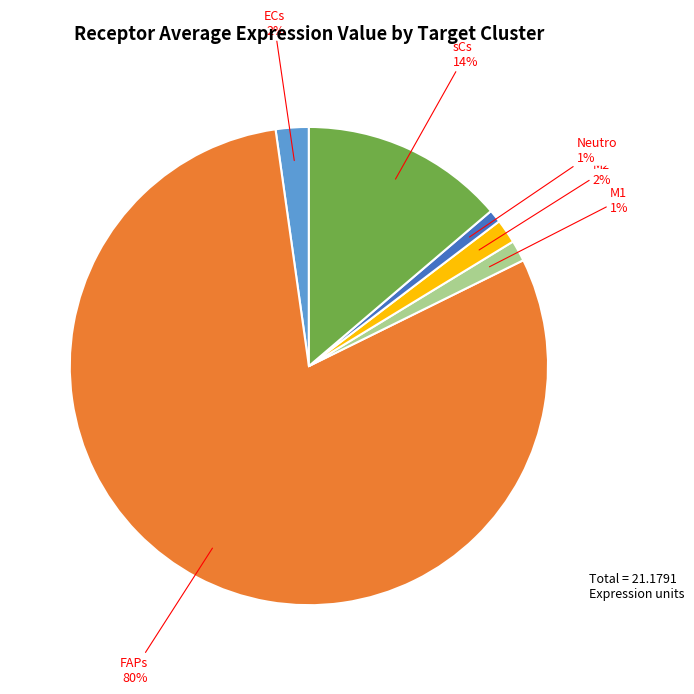

Combined, do ECs and Neutro account for over 50%?

No